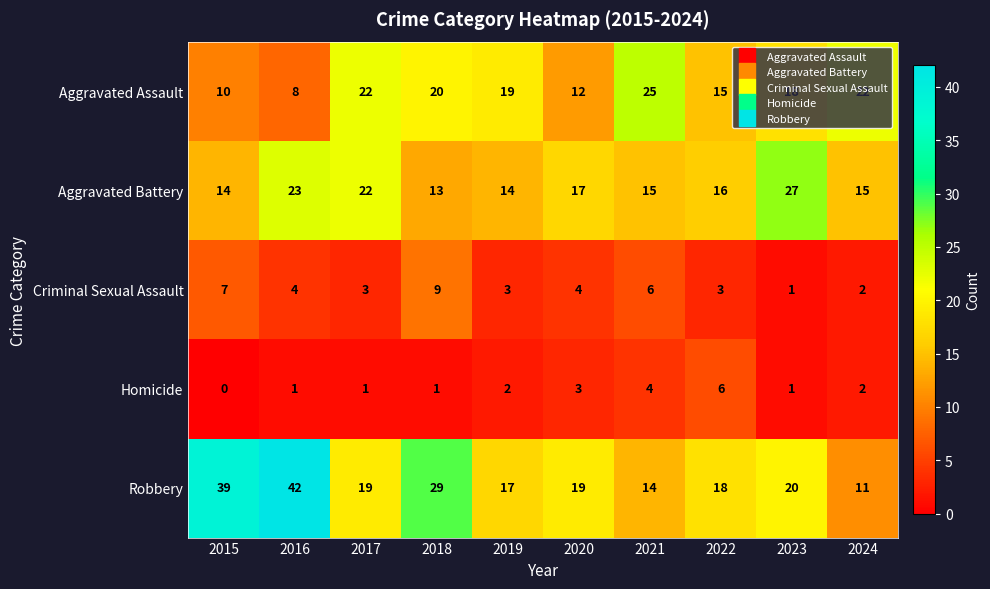

List the series in order of their peak value, lowest first.

Homicide, Criminal Sexual Assault, Aggravated Assault, Aggravated Battery, Robbery